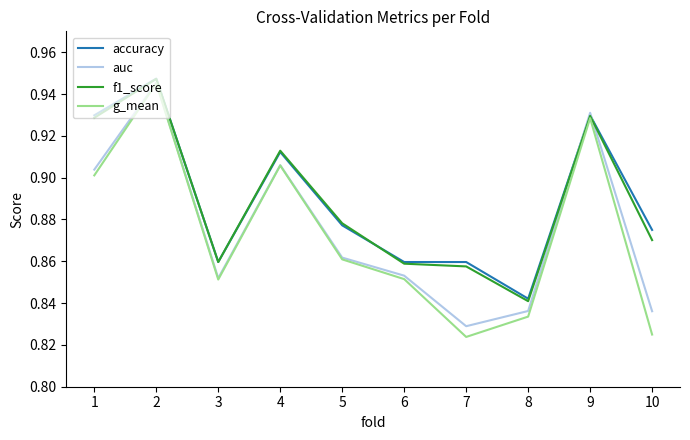

What is the total value across all series at 8?

3.4